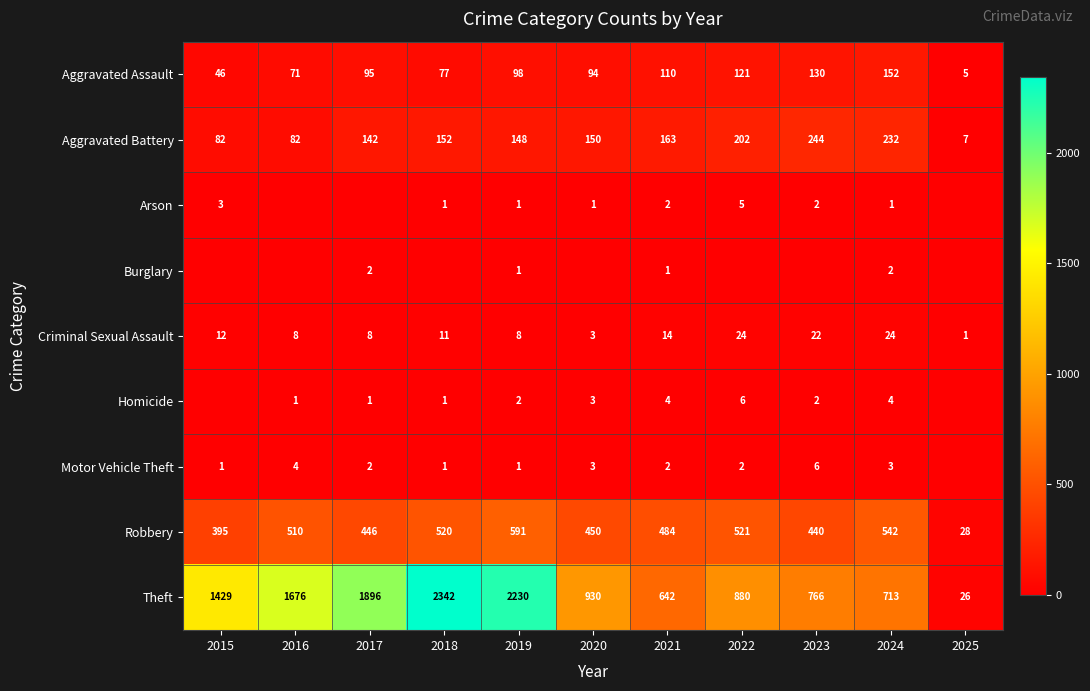

How many series are shown in this chart?

9